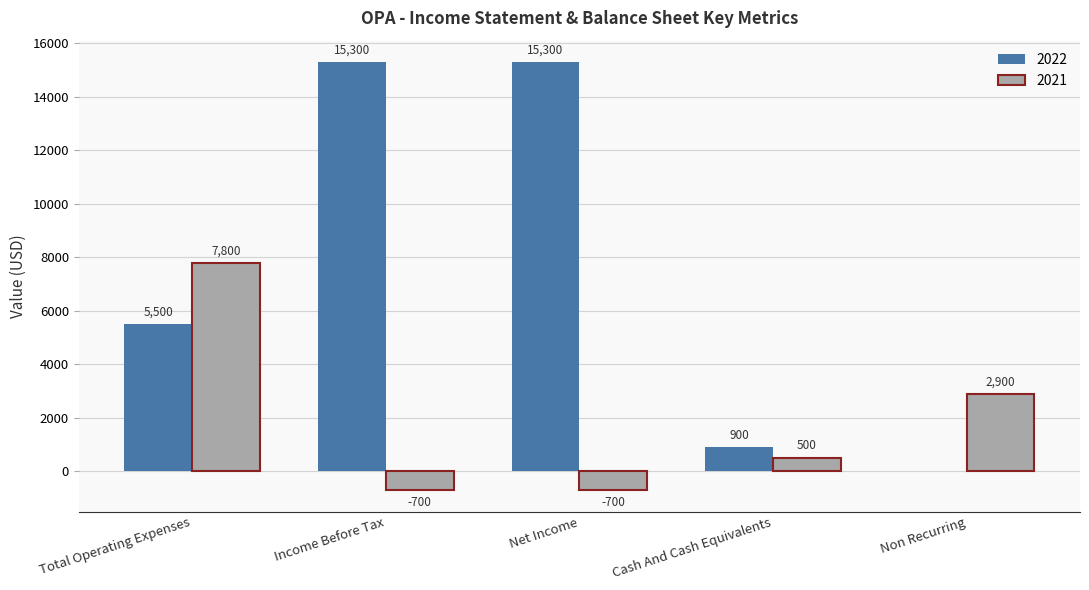

How many values in 2021 are above zero?

3